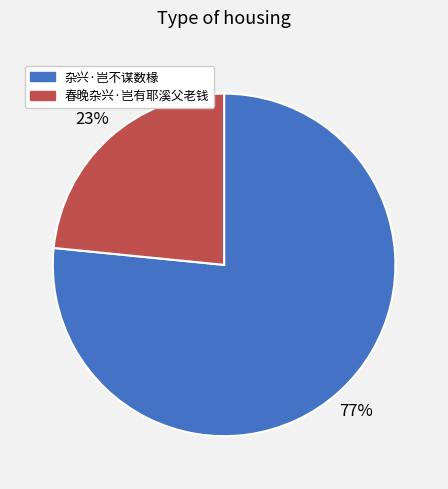

Which slice is the largest?

杂兴·岂不谋数椽